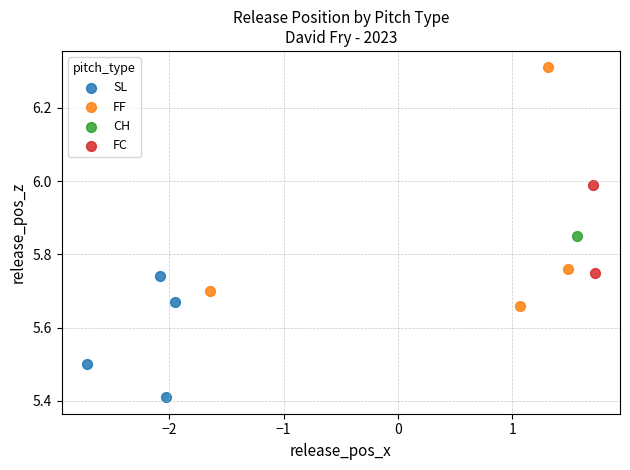

What are all the series names shown in the legend?

SL, FF, CH, FC